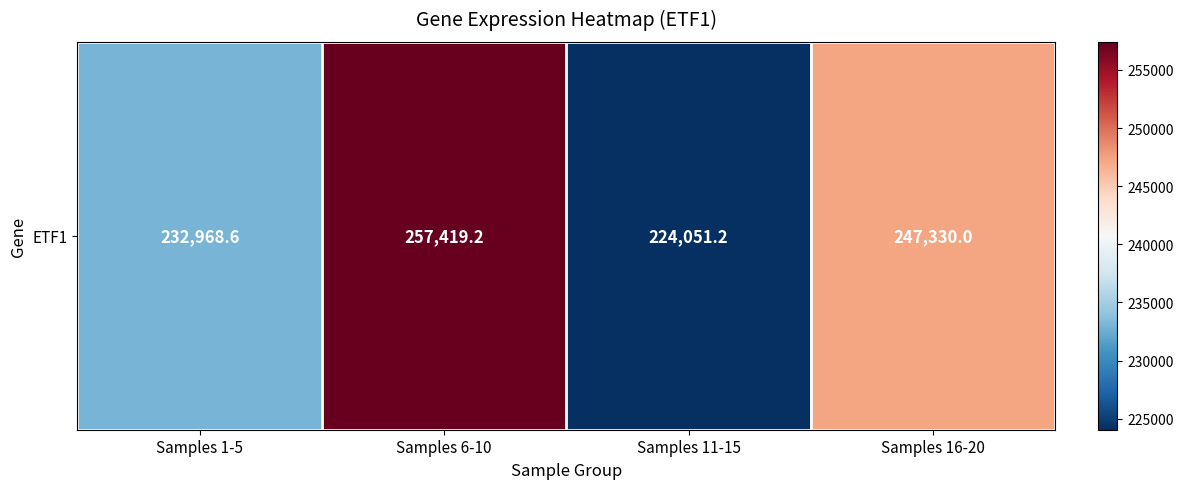

What is the difference between the second highest and minimum values?

23278.8